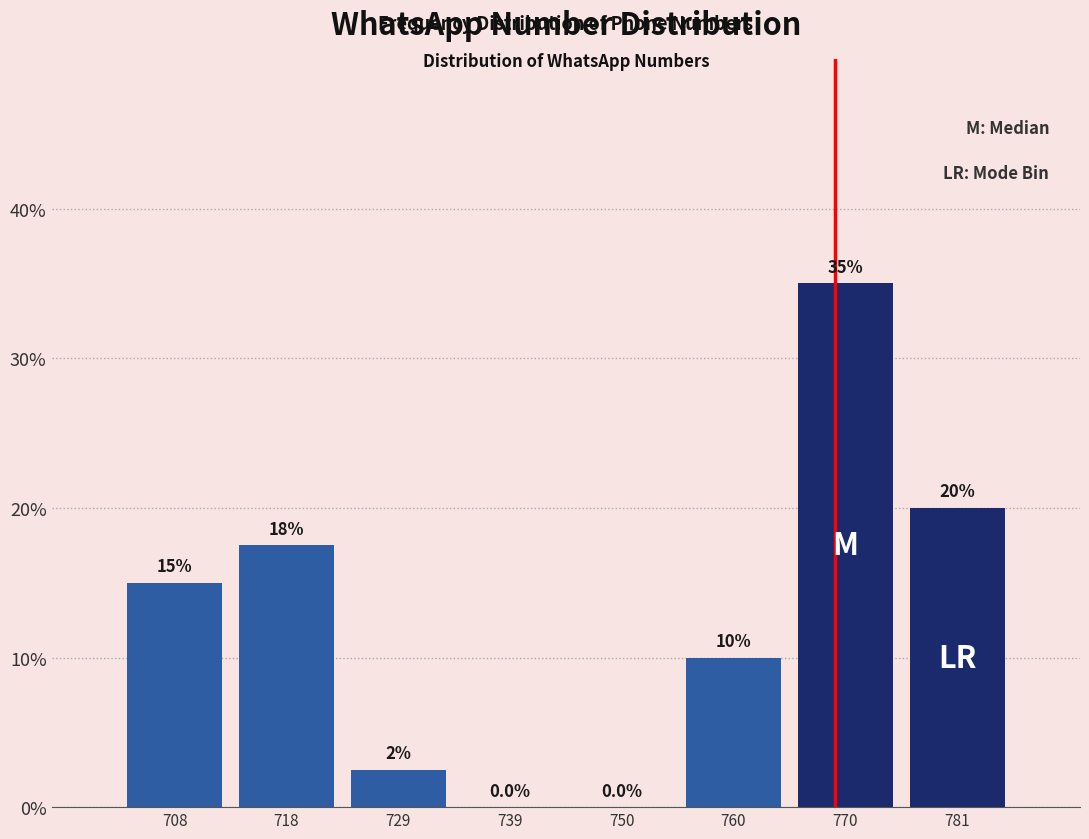

Reading left to right, what are all the values shown in this chart?

708=15.0	718=17.5	729=2.5	739=0.0	750=0.0	760=10.0	770=35.0	781=20.0